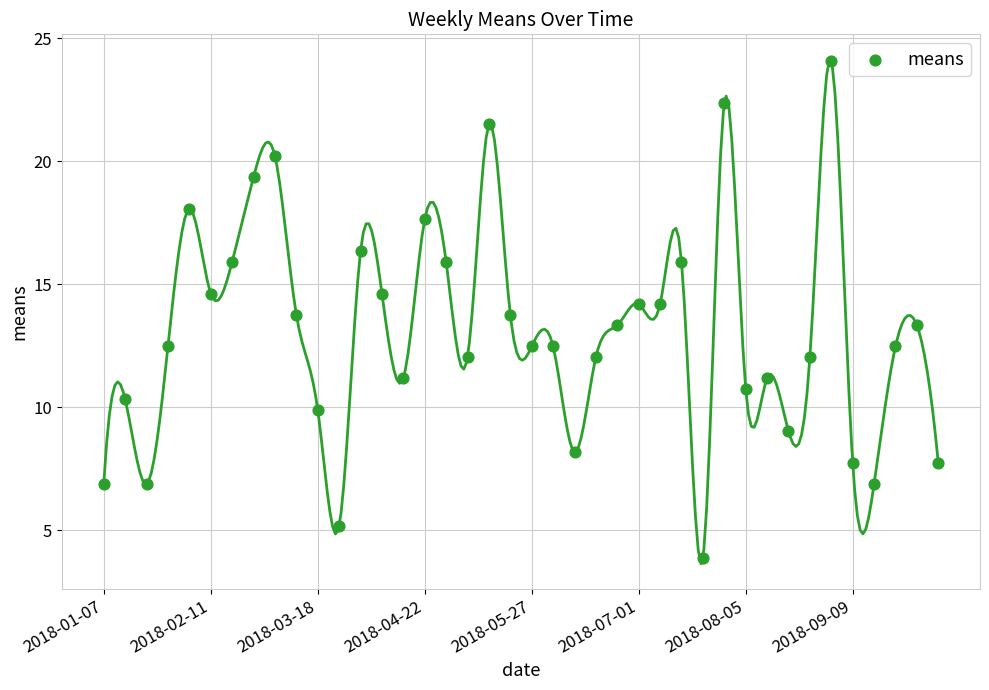

How many data points are displayed?

40